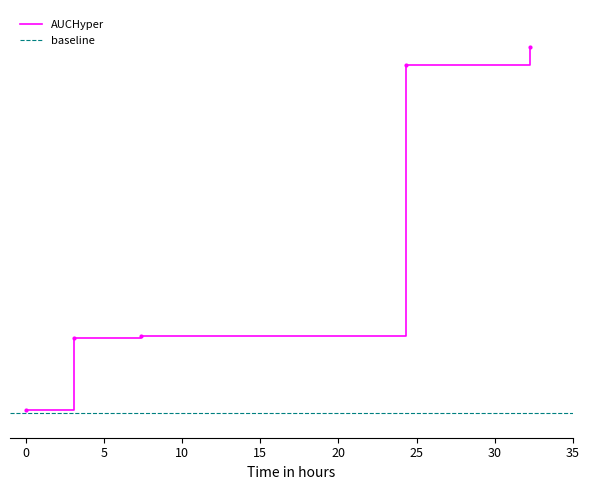

Is it true that the value at 2017-12-13 07:38 is 852.3?

False